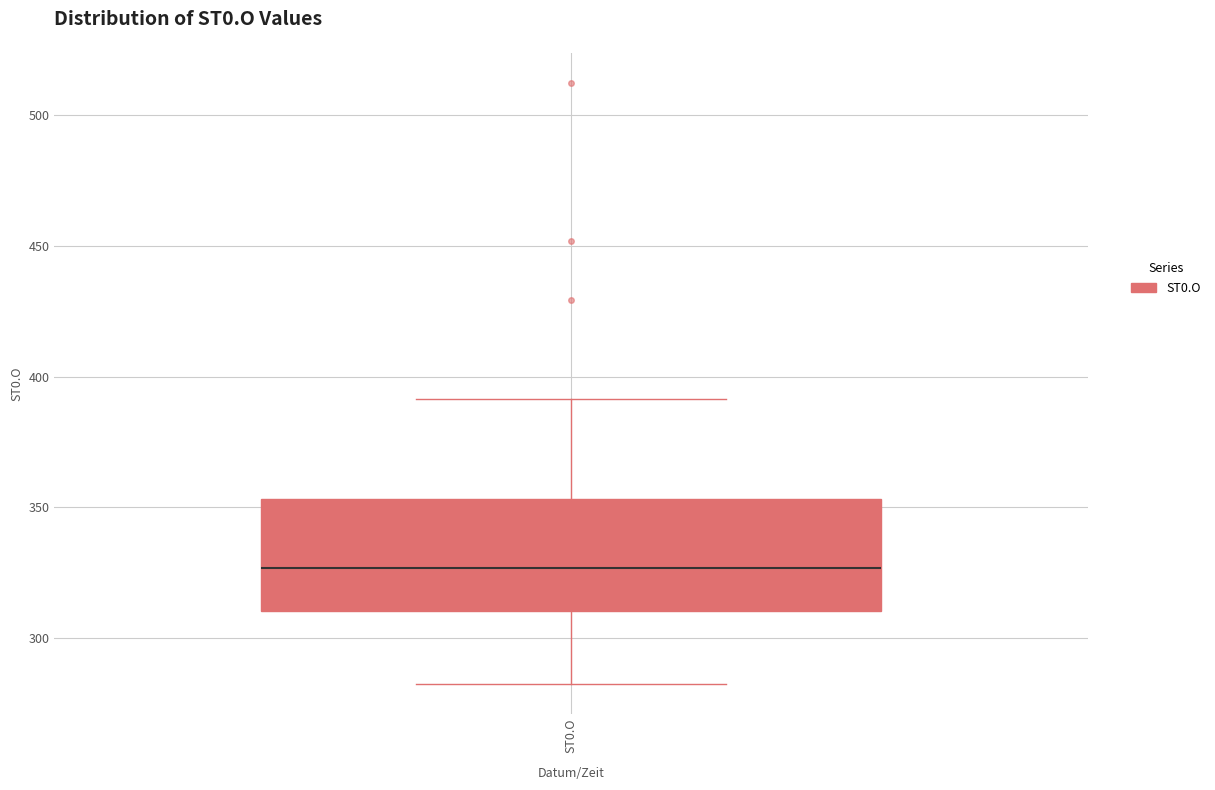

Where is the upper edge of the box for ST0.O on the y-axis? The values are not printed on the chart, so give them approximately, as read against the axis.

355